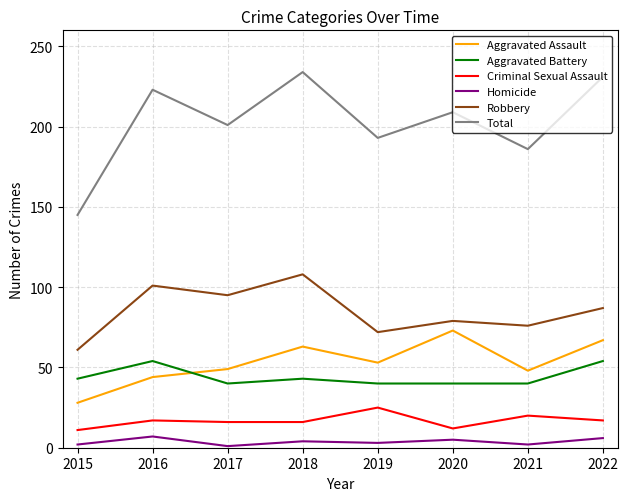

Which series has the widest spread of values?

Total